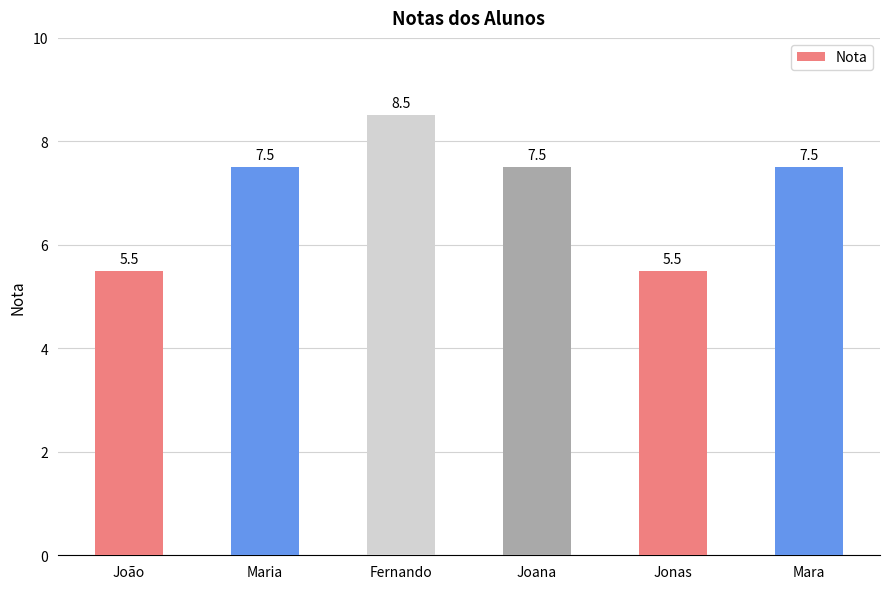

What is the label of the 5th bar from the right?

Maria